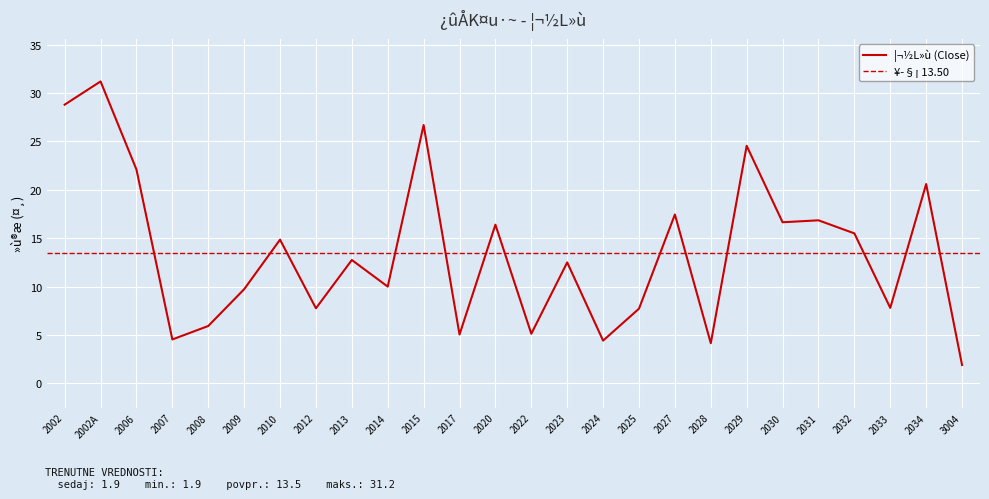

Reading right to left, what are all the values shown in this chart?

1.9	20.6	7.8	15.5	16.9	16.6	24.6	4.2	17.4	7.7	4.4	12.5	5.1	16.4	5.0	26.7	10.0	12.8	7.8	14.8	9.7	5.9	4.5	22.1	31.2	28.8